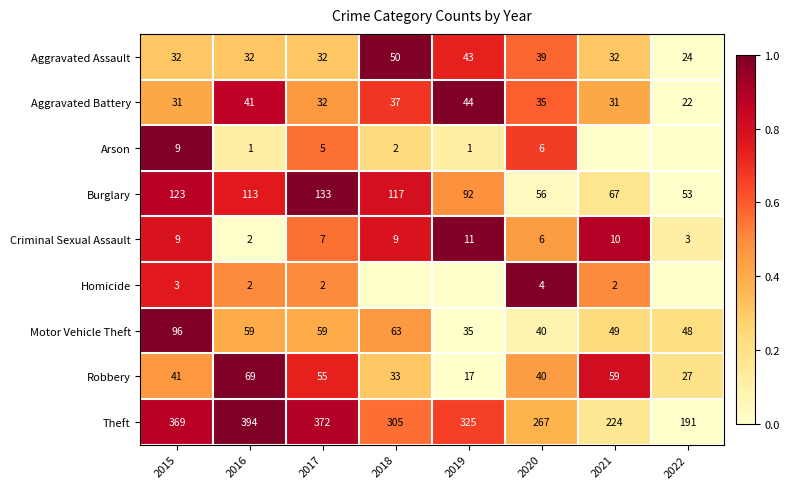

Between 2016 and 2022, which is larger?

2016